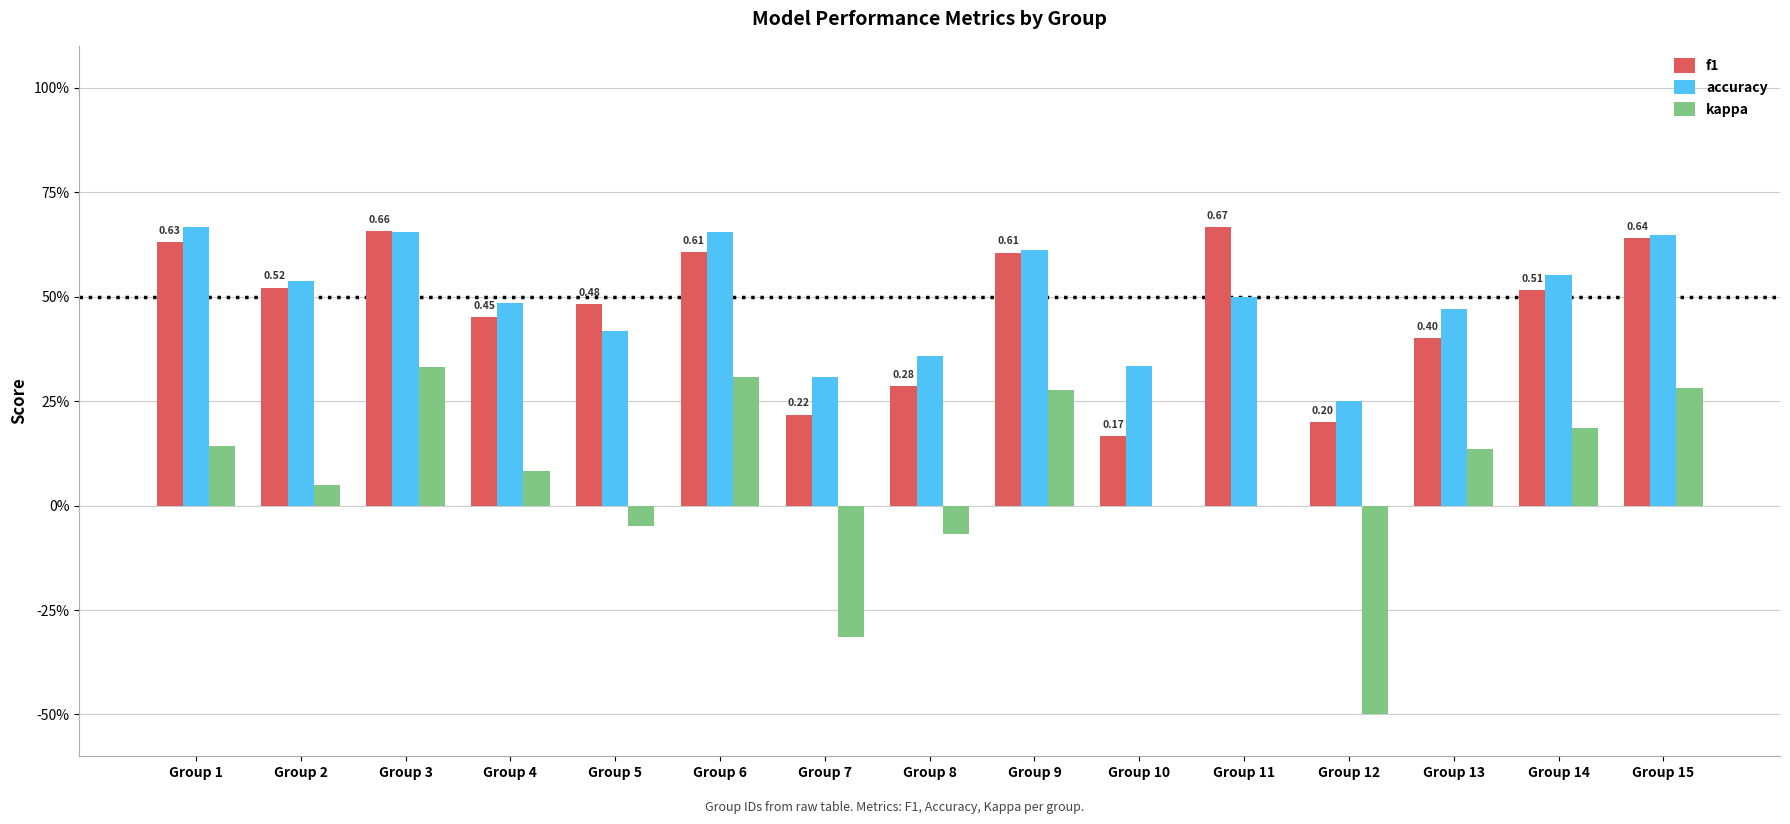

Are the bars grouped side by side (vs. stacked)?

Yes